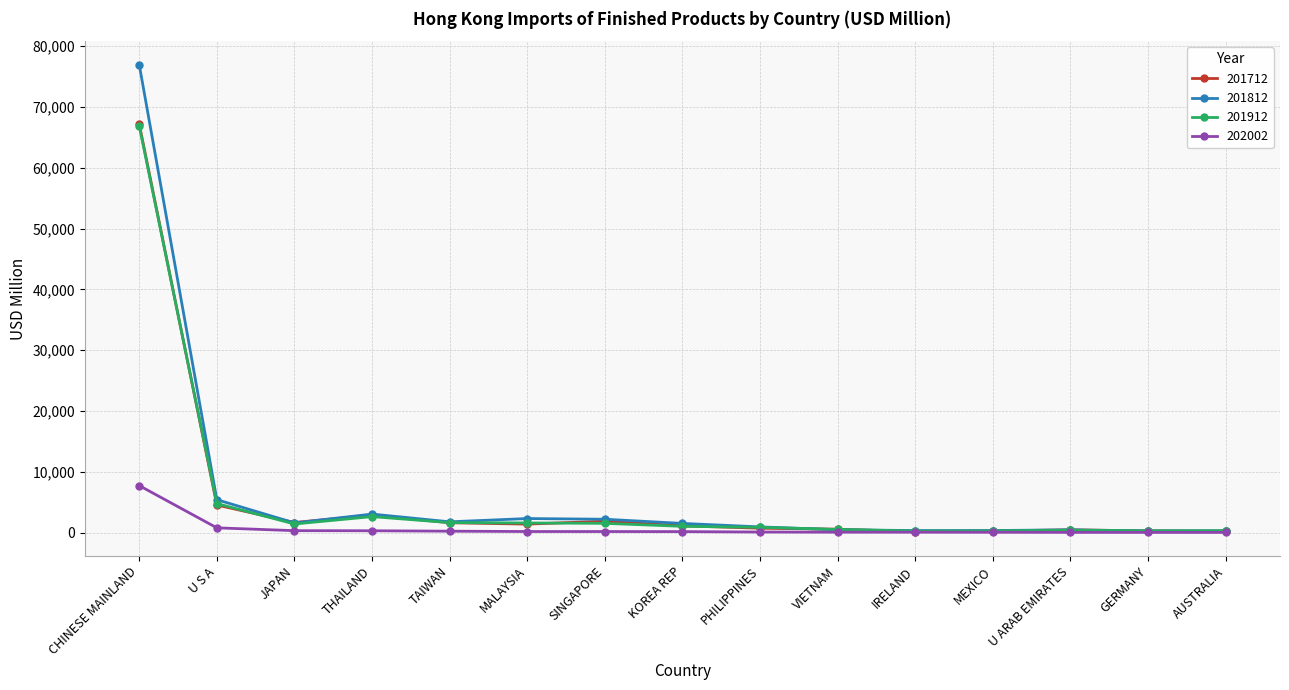

What is the value of the 202002 point at the 9th from the left?

112.4